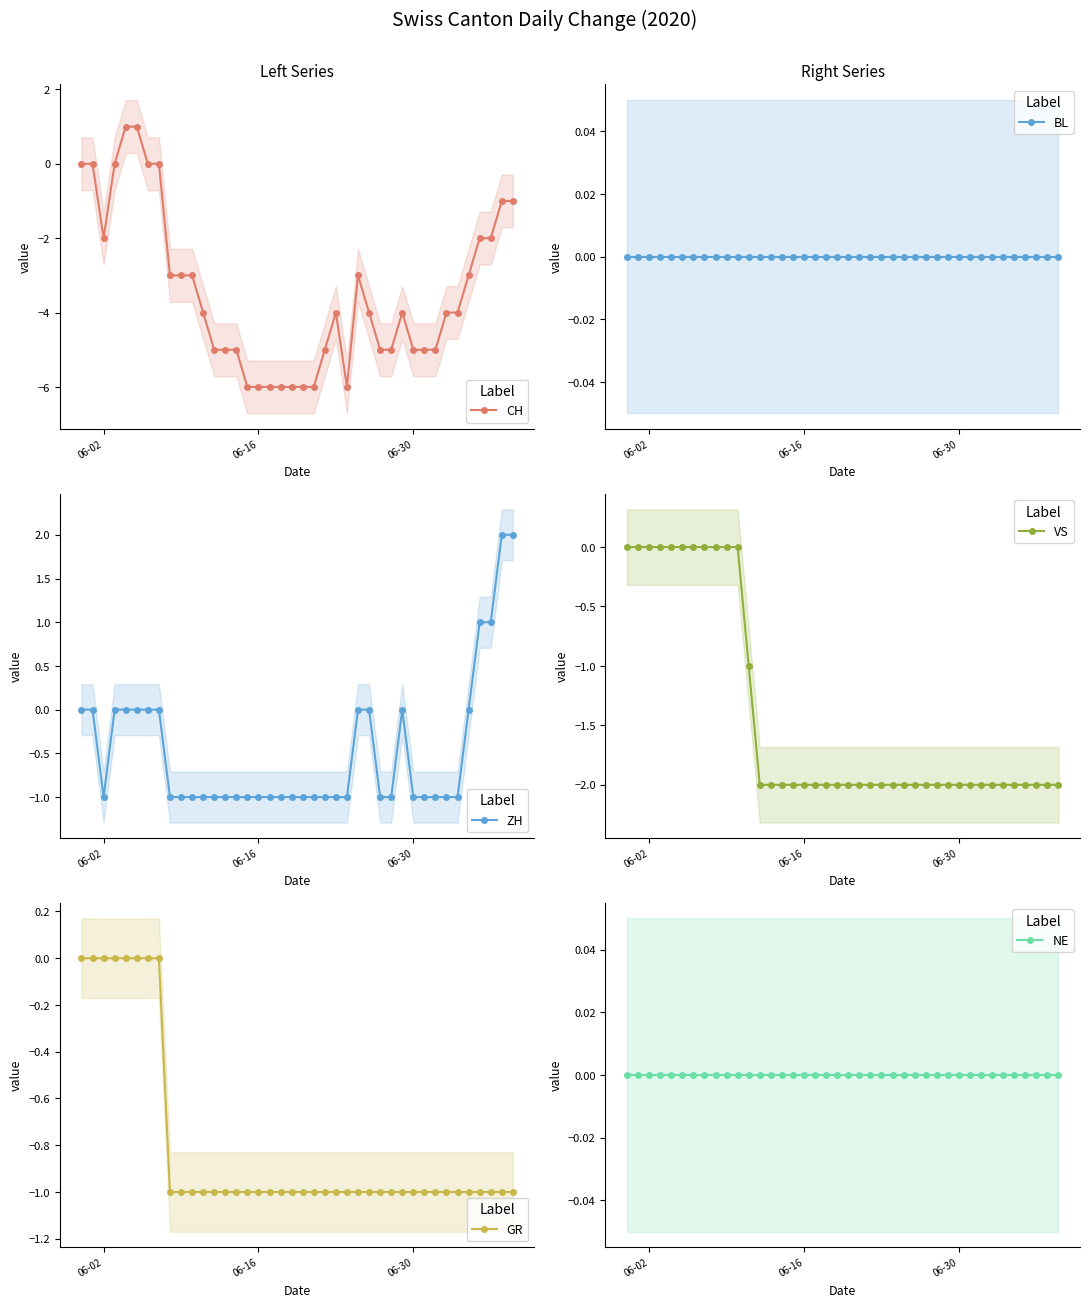

What is the minimum value for CH?

-6